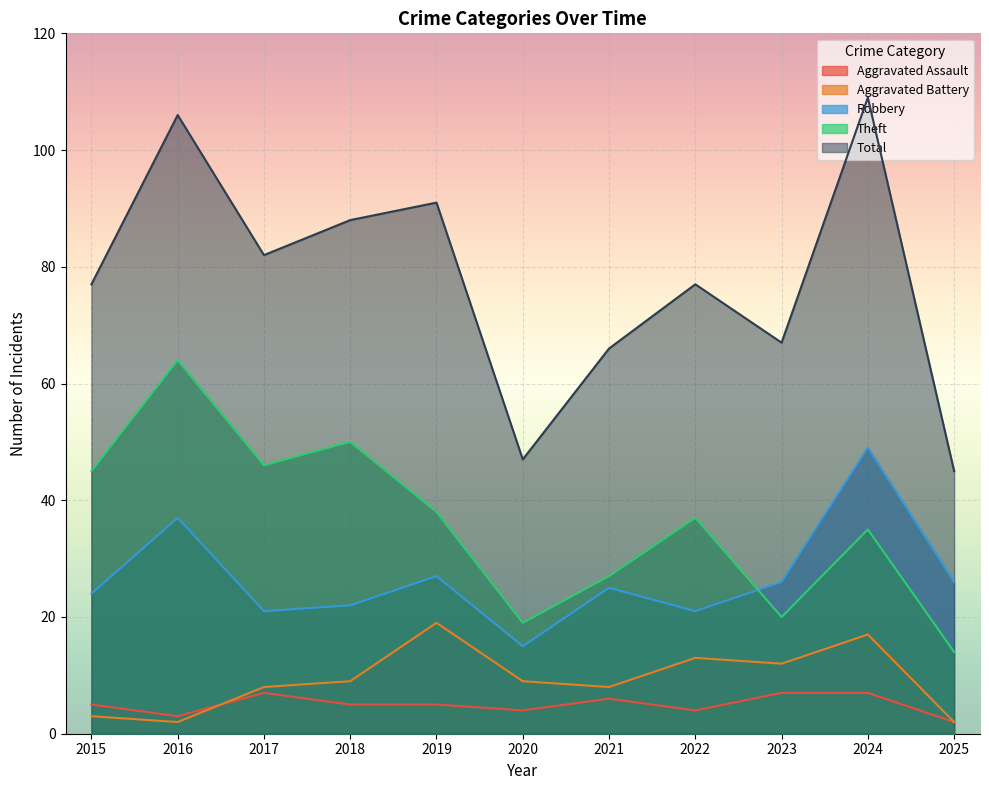

True or false: Aggravated Battery and Theft intersect in this chart.

False